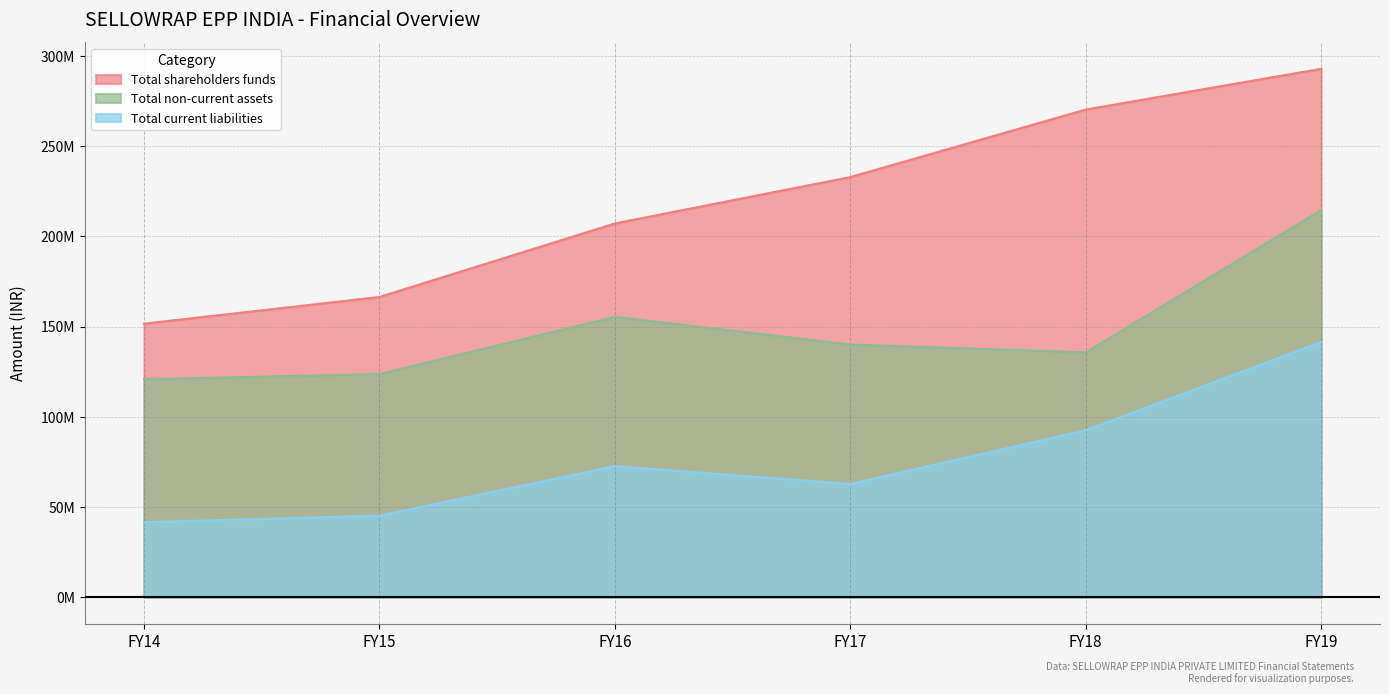

True or false: Total shareholders funds and Total non-current assets cross at least once.

False